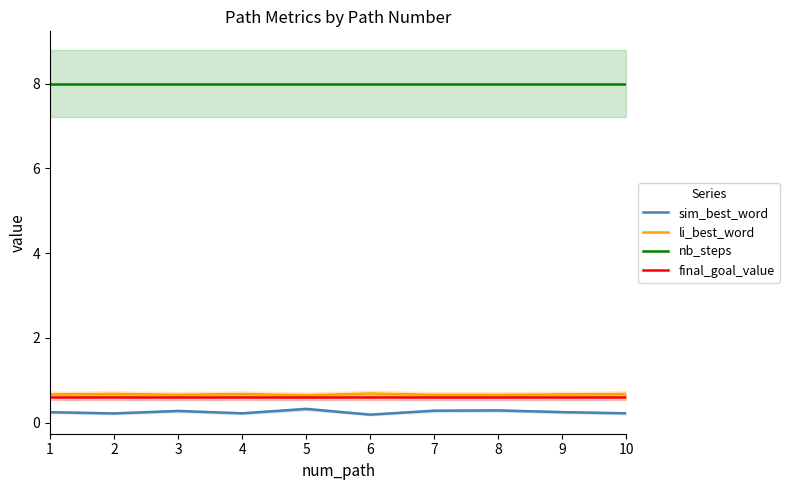

Where is final_goal_value nearest to the value 0?

1